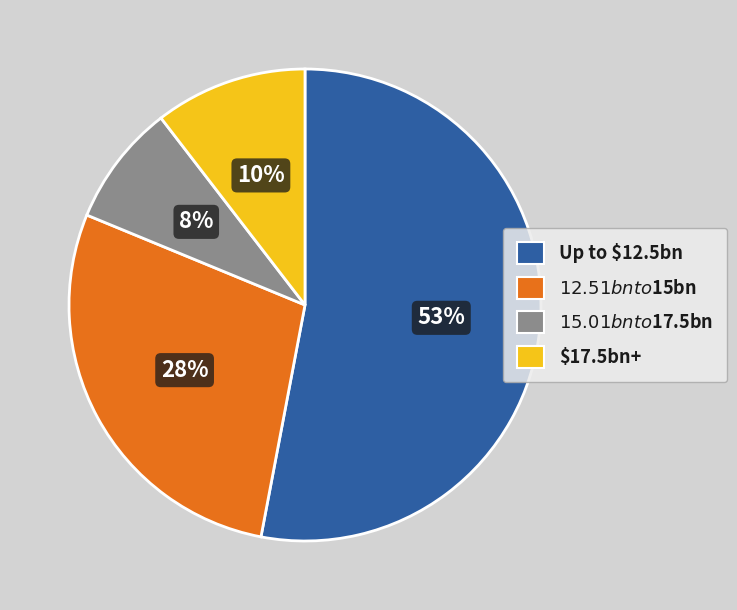

Is there any slice that represents more than half of the pie?

Yes